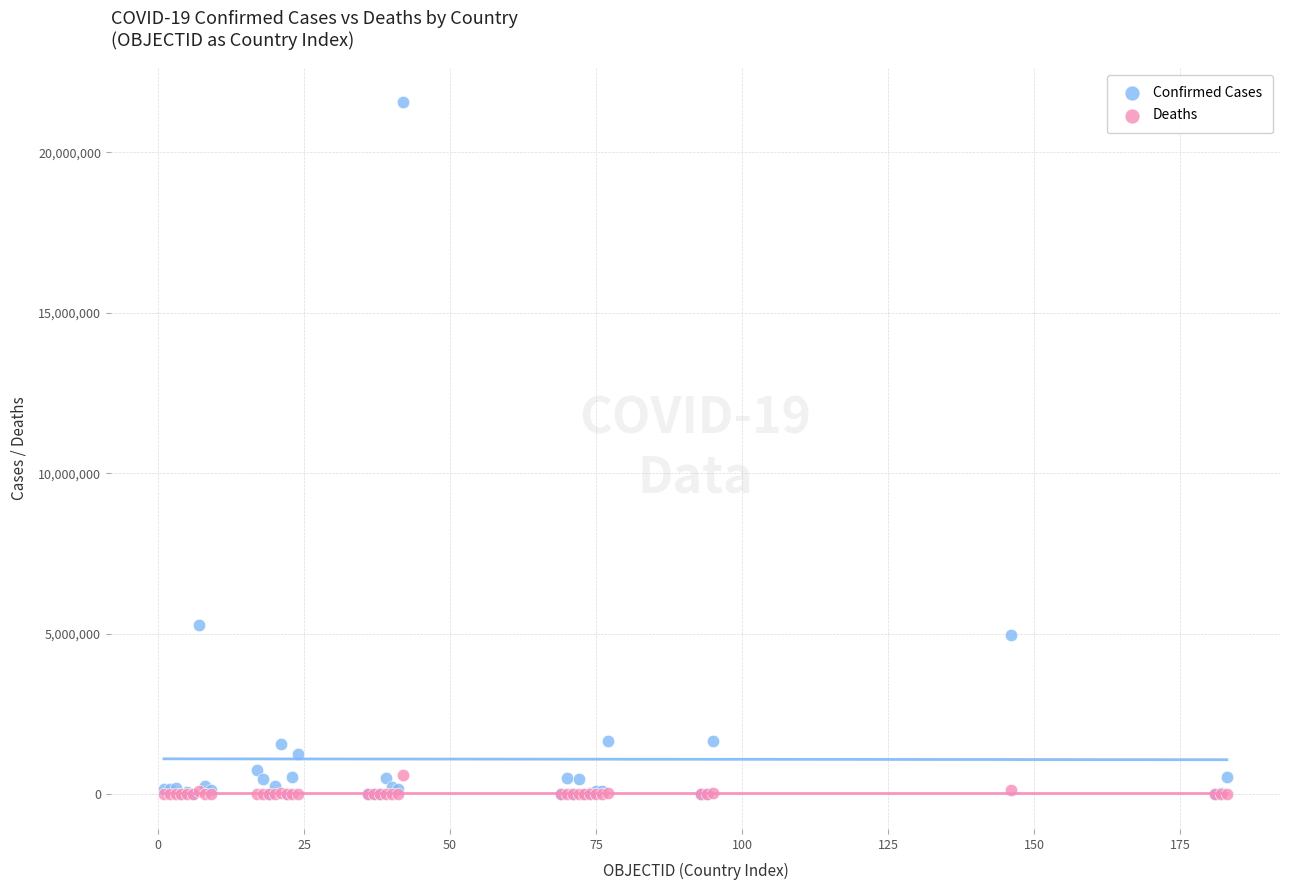

Which series has the widest spread of Y values?

Confirmed Cases